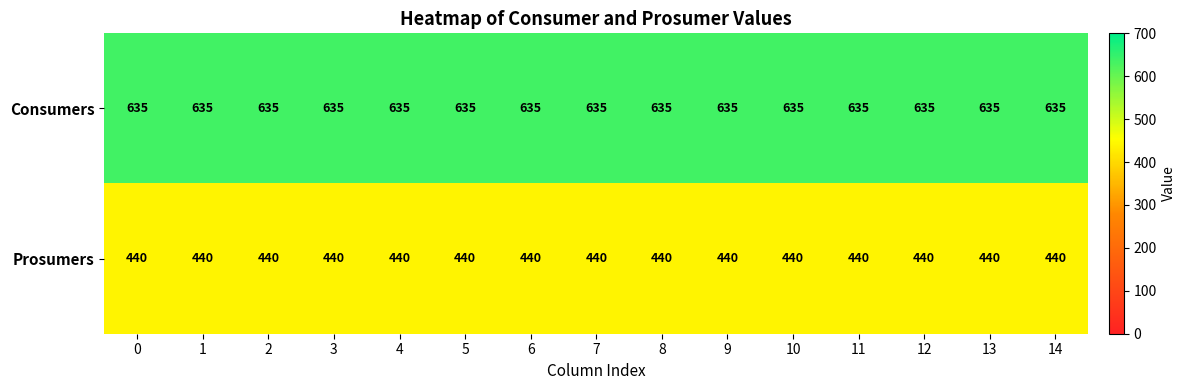

What is the difference between the highest and lowest values at 12?

195